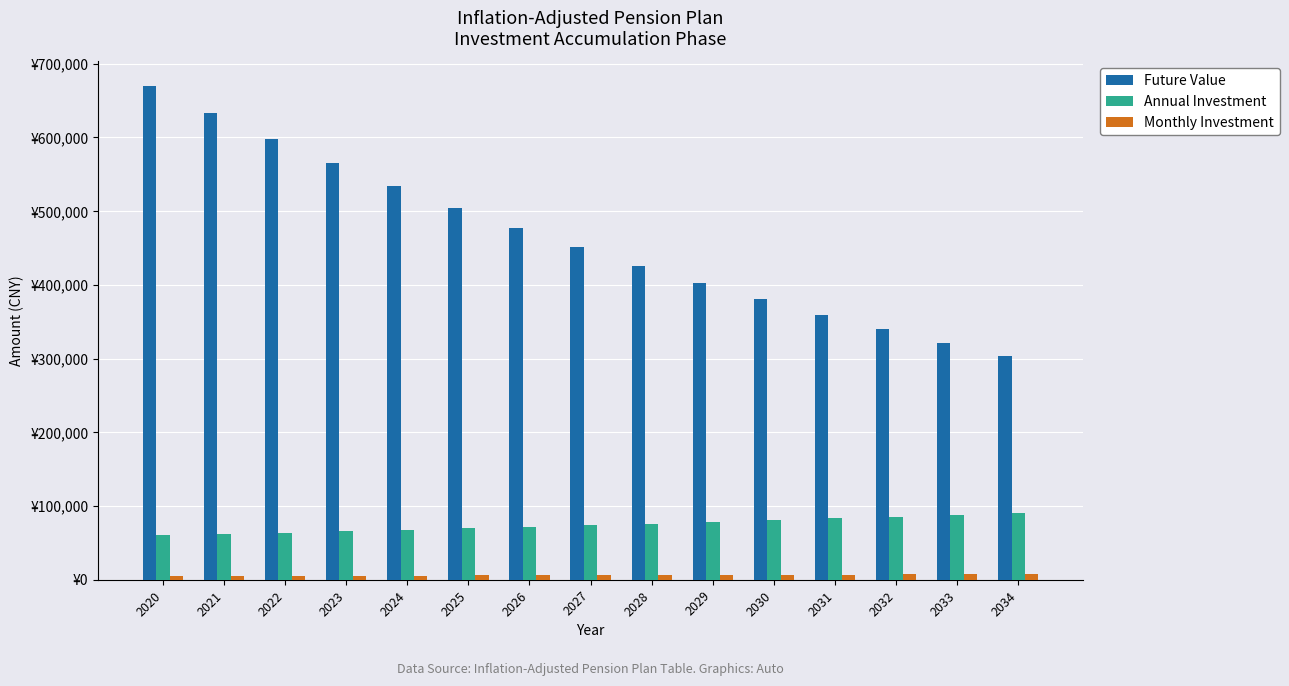

Where does the Annual Investment series first go above 73792?

2027